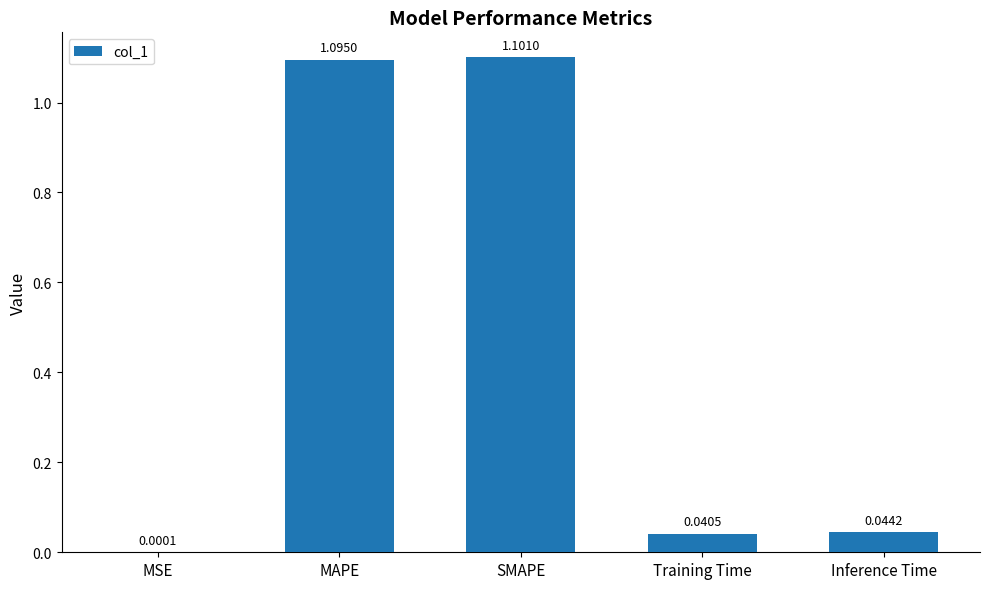

Are the bars horizontal?

No